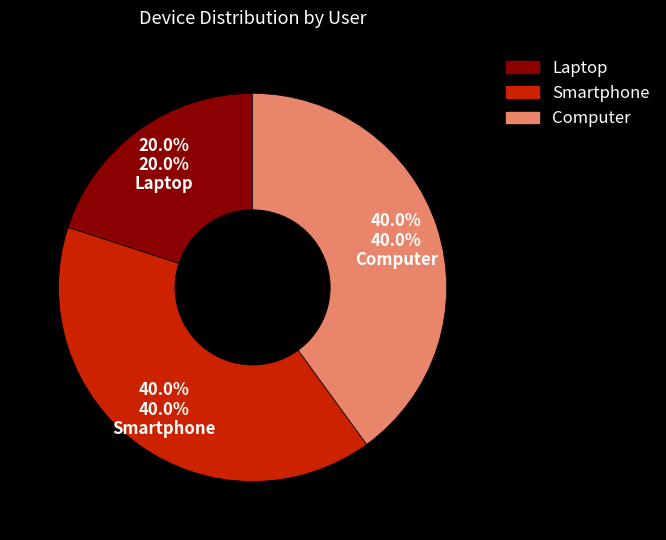

To the nearest percent, what portion does Laptop represent?

20%